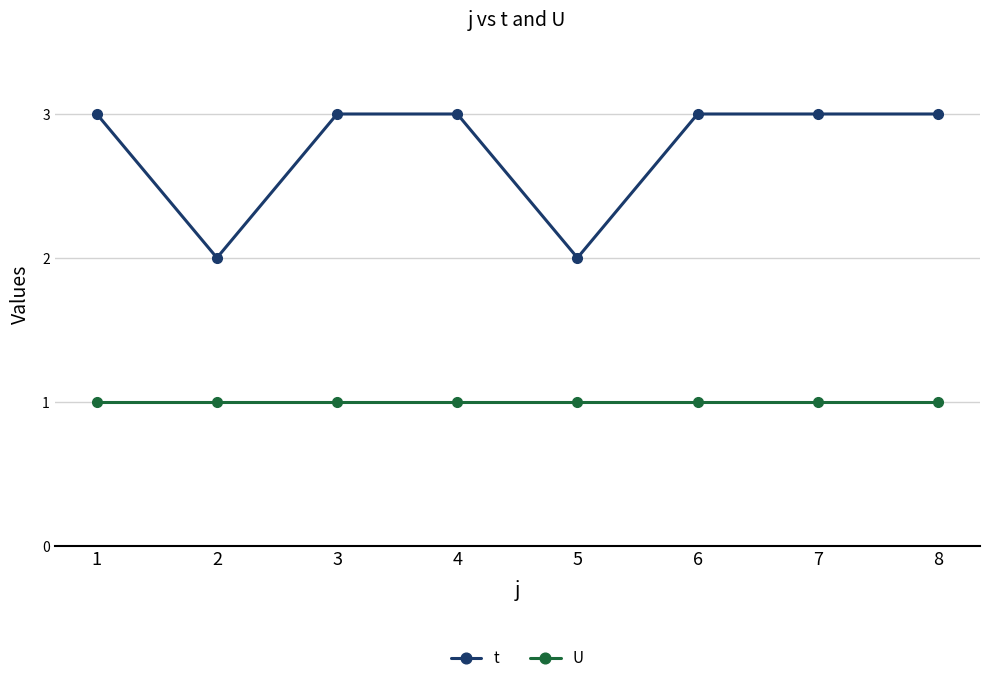

What are all the series names shown in the legend?

t, U